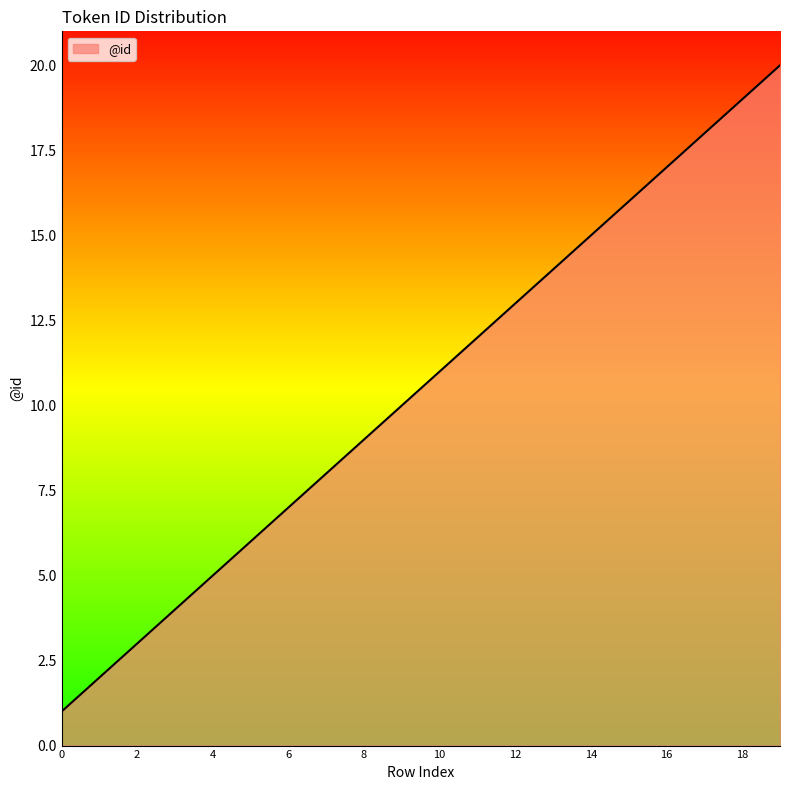

How many categories are shown in the chart?

20